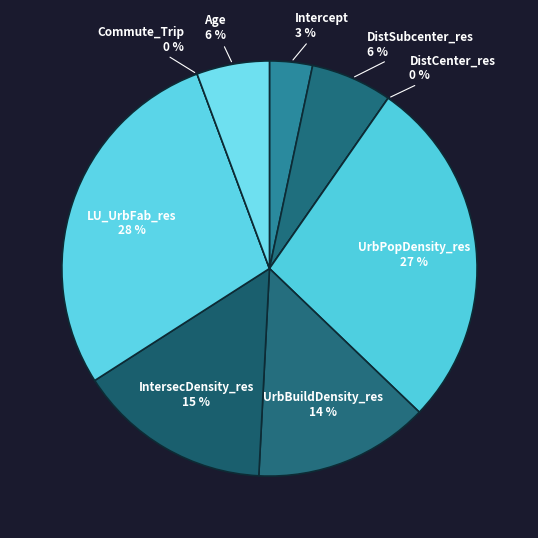

Count the number of slices in the pie.

9